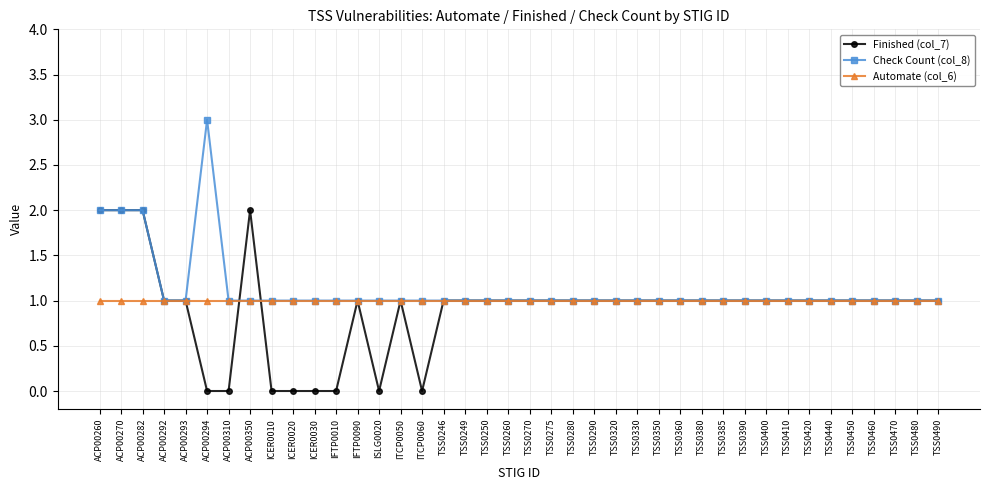

Between ISLG0020 and TSS0350, which series saw the biggest shift?

Finished (col_7)